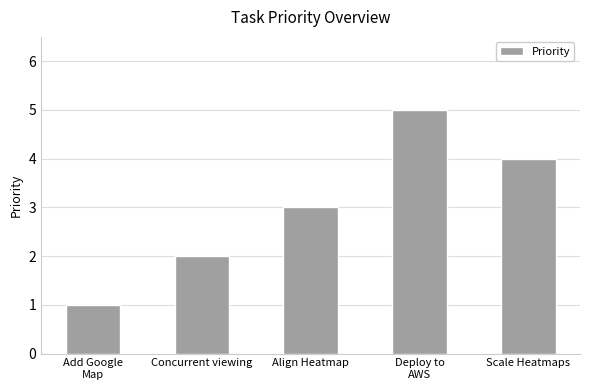

True or false: the data shows 3 at Deploy to
AWS.

False